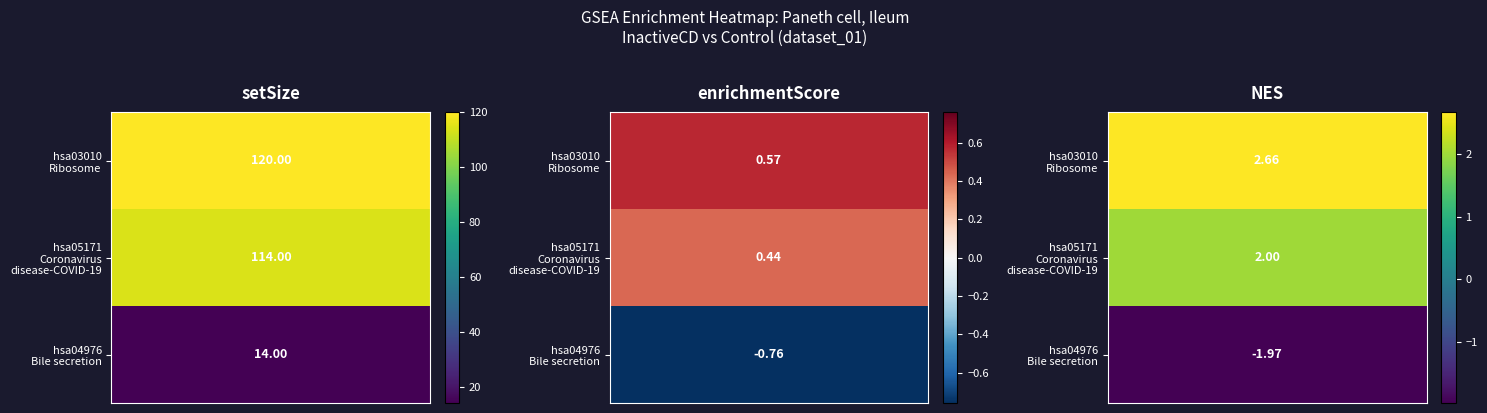

What is the sum of all hsa03010 values?

123.2